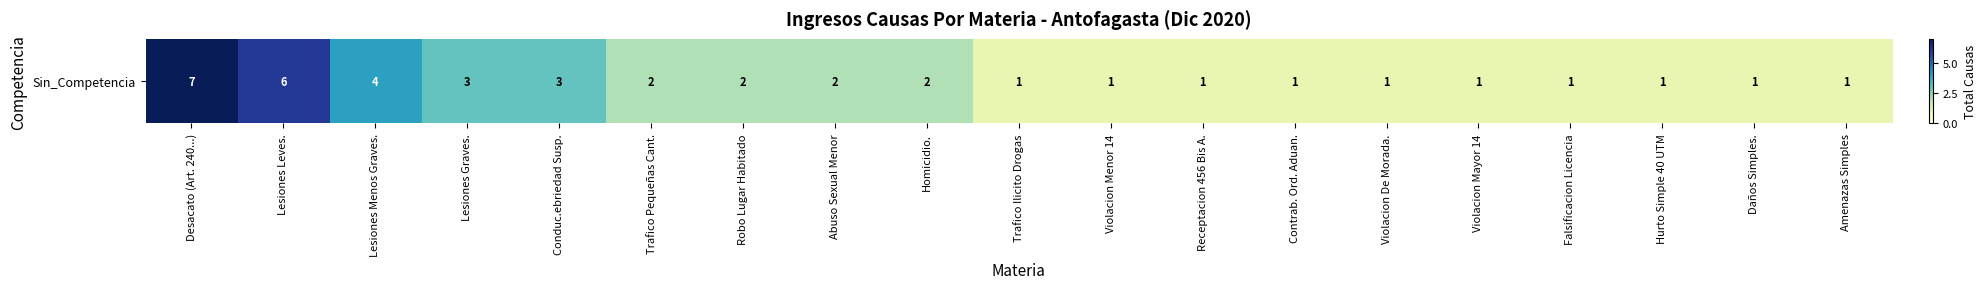

What is the difference between the maximum and second lowest values?

6